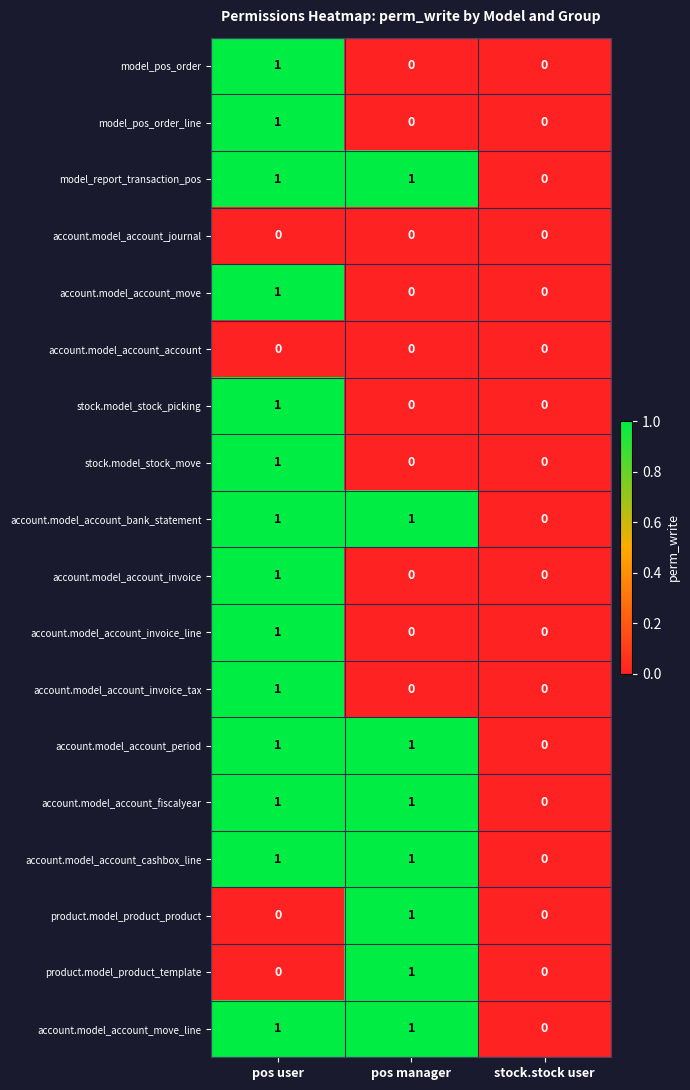

At which label is account.model_account_bank_statement closest to 0?

stock.stock user